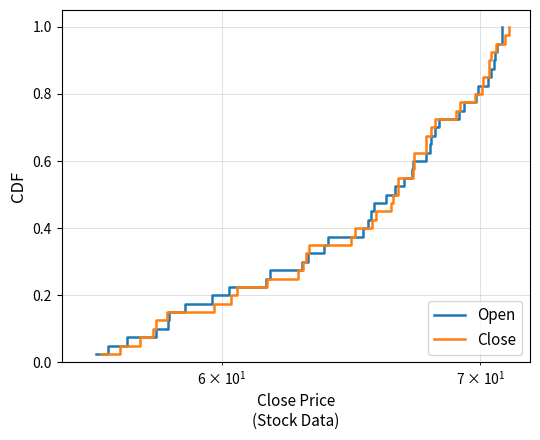

How many categories are shown in the chart?

40